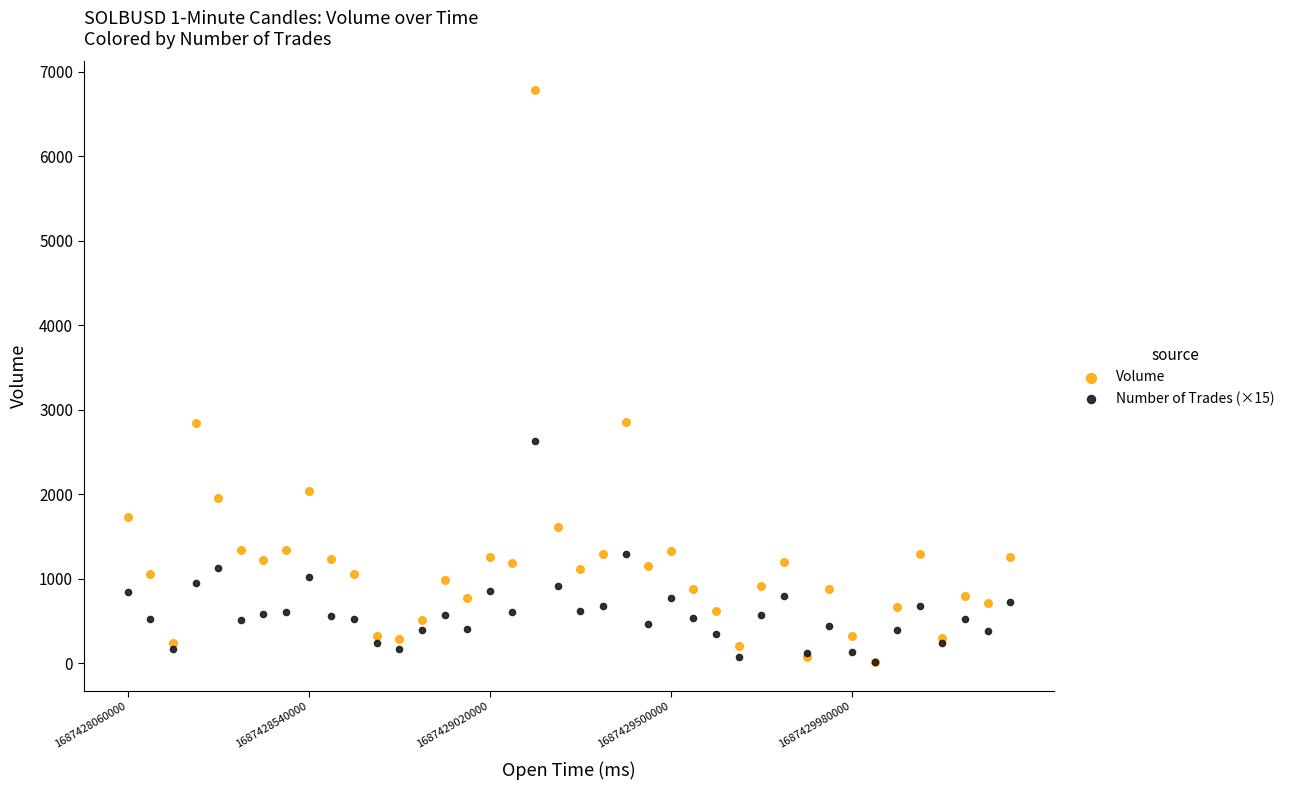

Which series has the largest Y range (max minus min)?

Volume